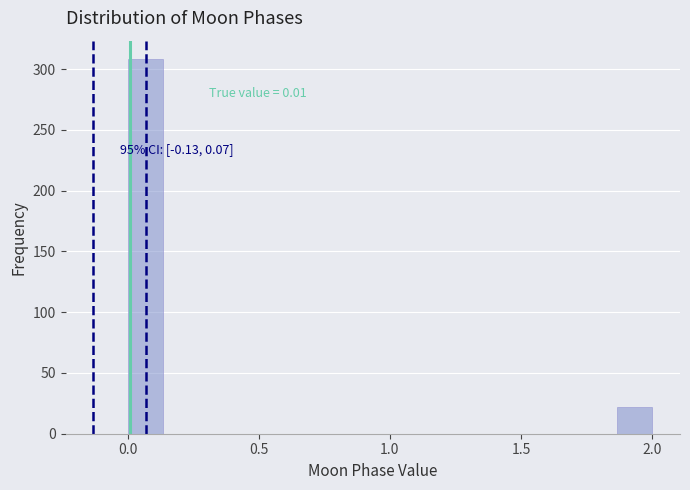

Around what value on the x-axis is the tallest bar? Give the approximate position of its centre, as read against the axis.

0.05